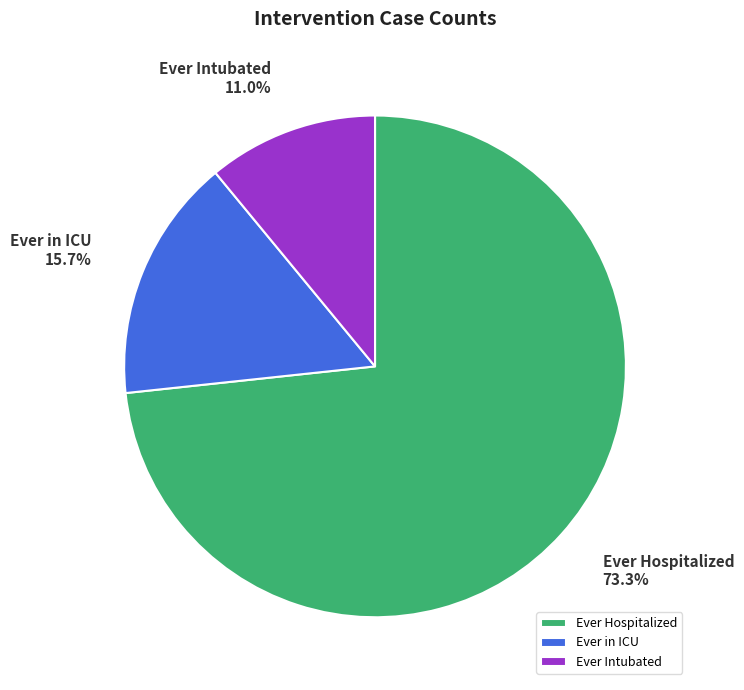

Which category accounts for the majority?

Ever Hospitalized